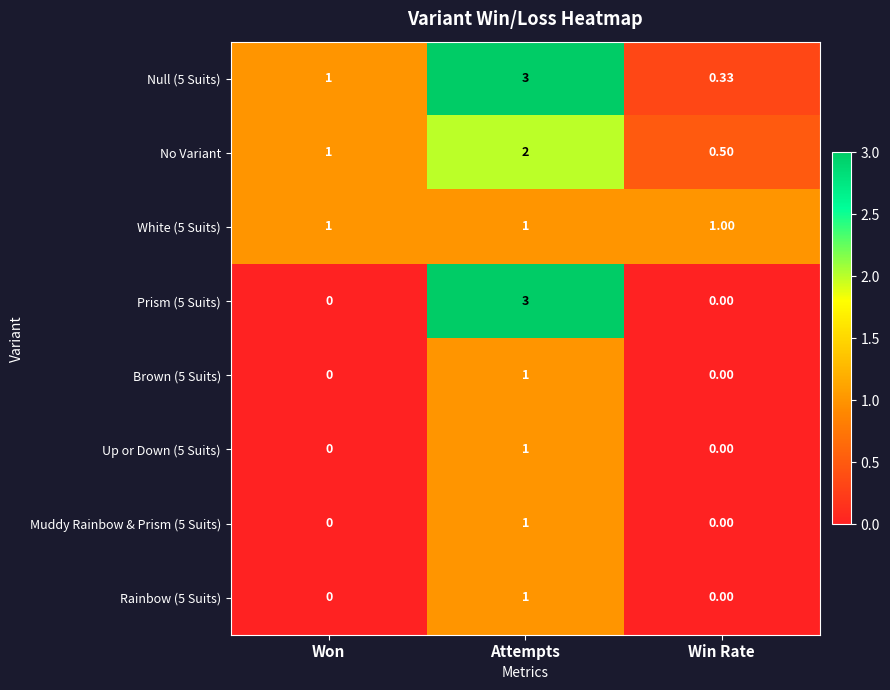

Which series has the largest range (max minus min)?

Prism (5 Suits)